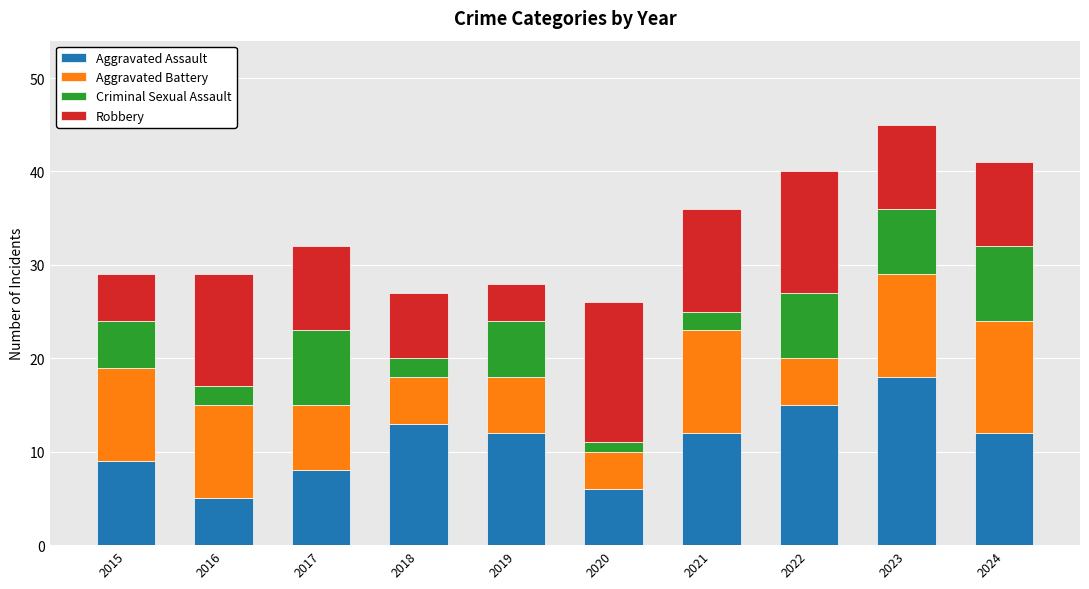

True or false: Aggravated Assault has a value of 18 at 2023.

True